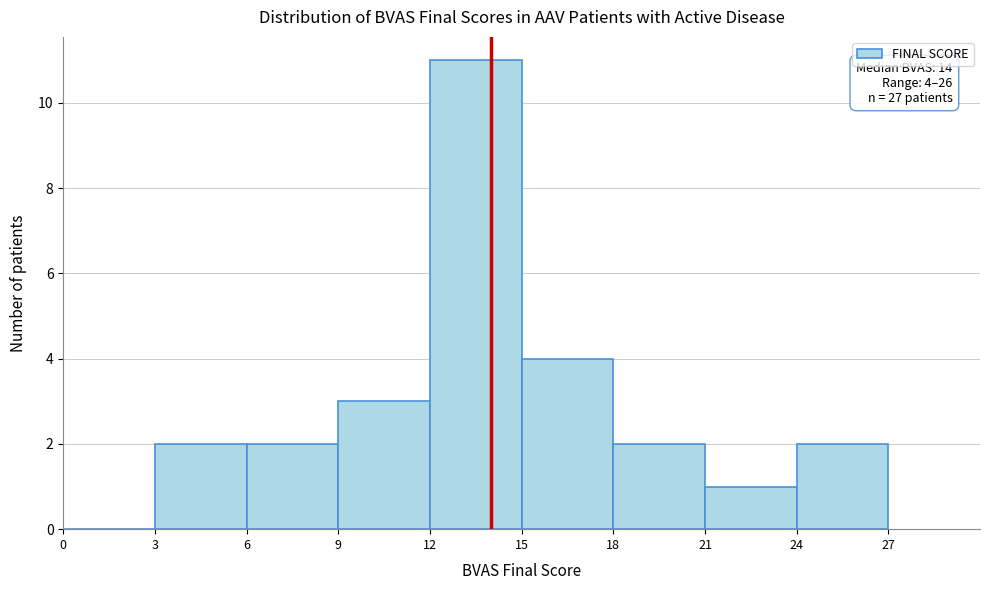

Over which range of the x-axis is the bar tallest?

12 to 15